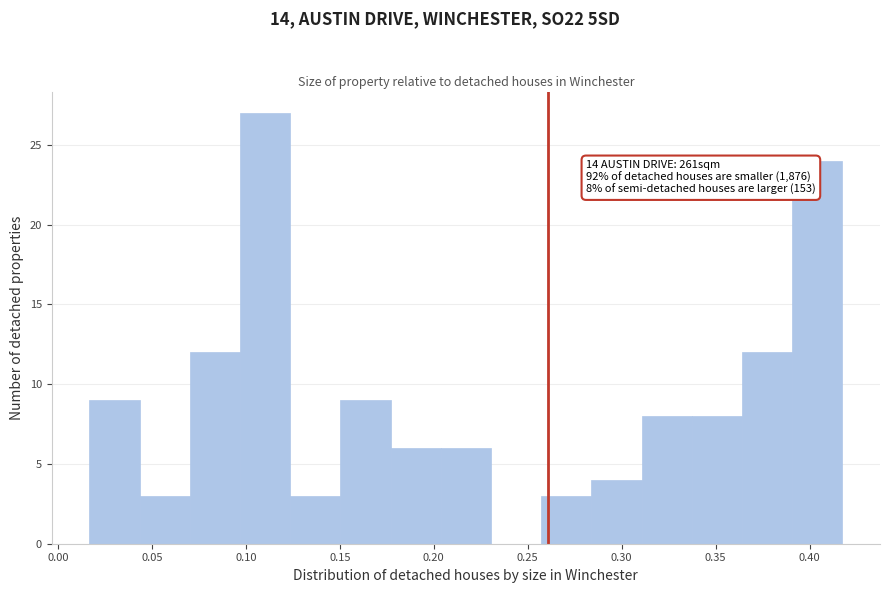

Over which range of the x-axis is the bar tallest?

0.095 to 0.125